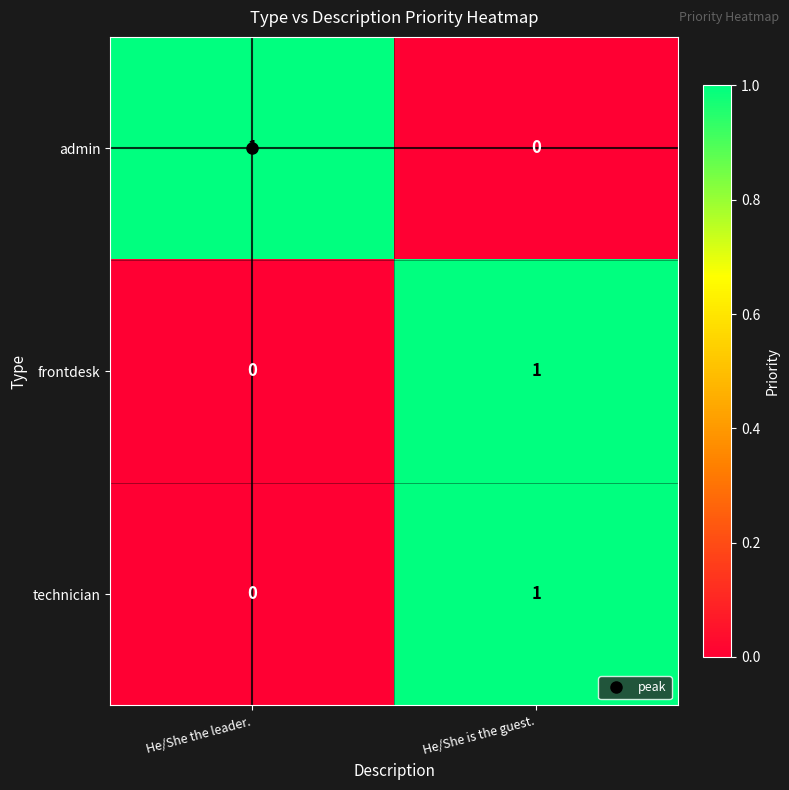

At which category is the sum across all series the highest?

He/She is the guest.